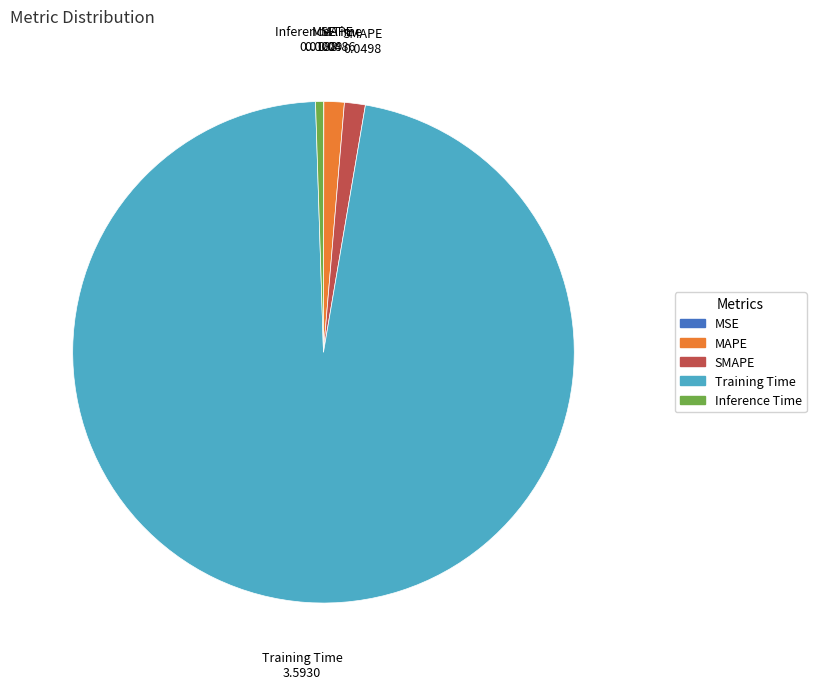

Between Inference Time and SMAPE, which is larger?

SMAPE